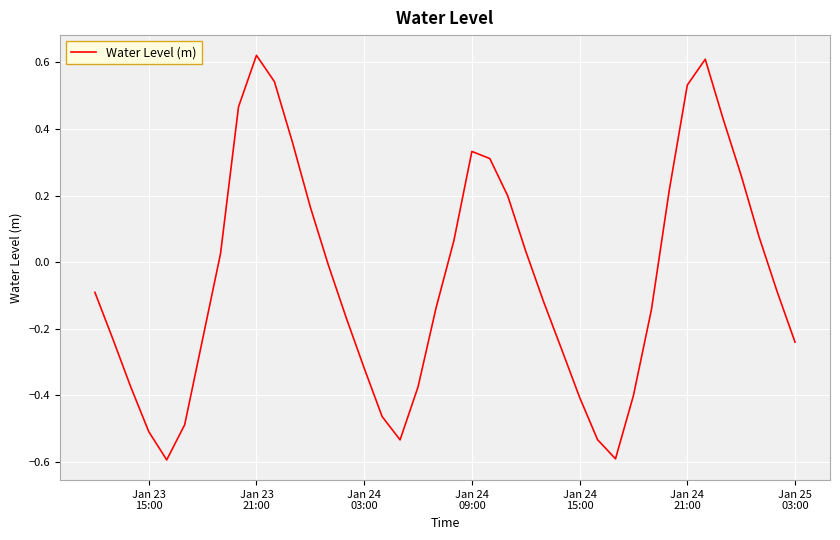

What is the smallest value displayed?

-0.6